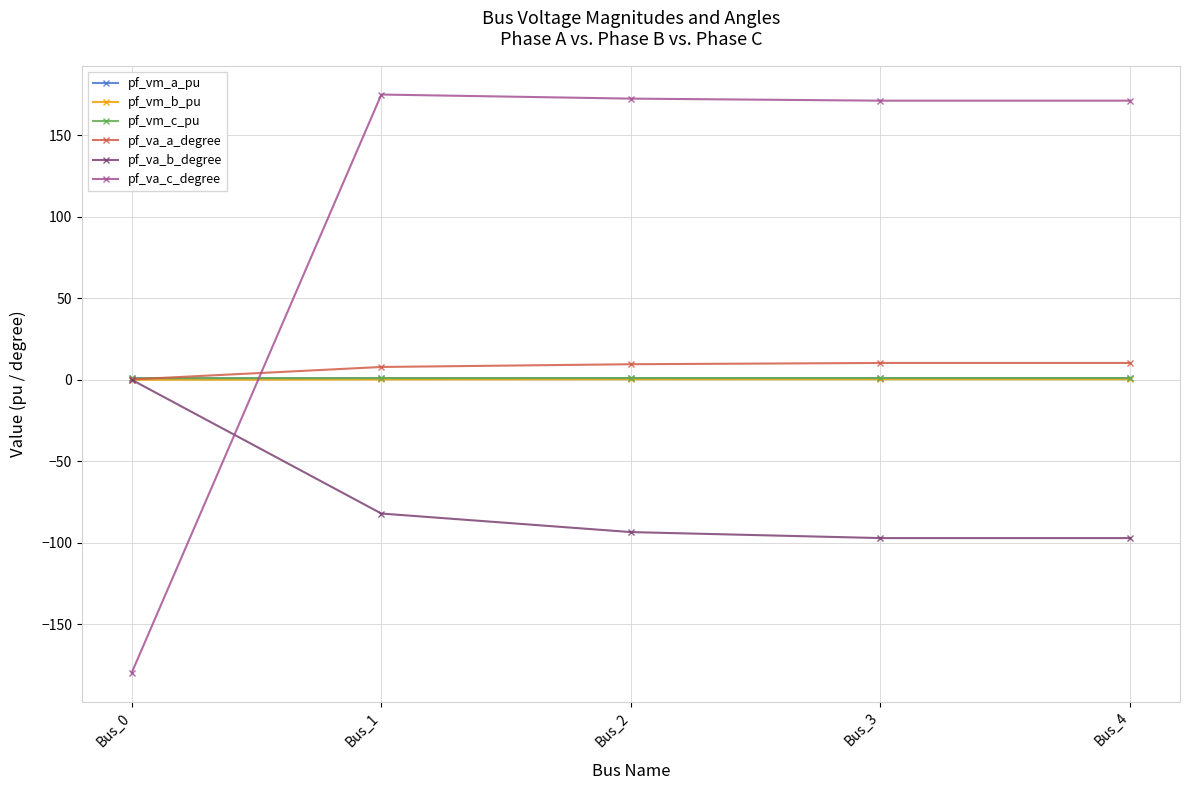

What is the value of the pf_va_c_degree point at the 1st from the left?

-179.8